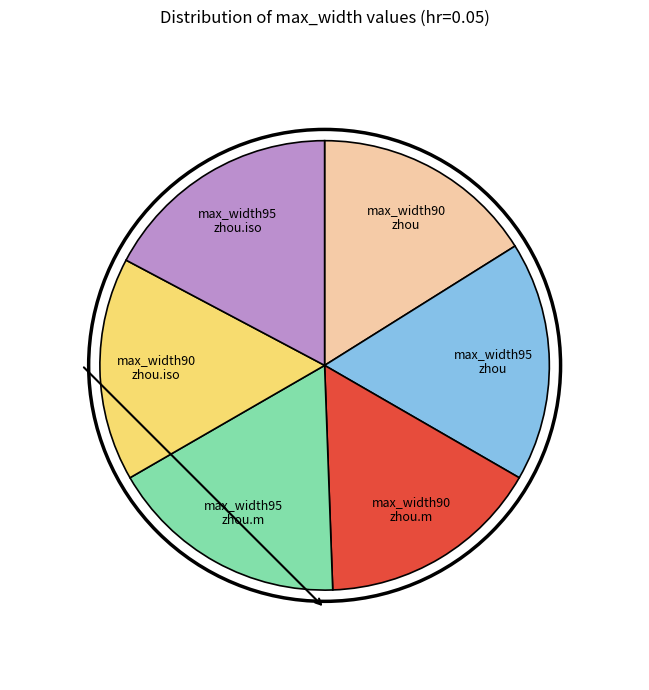

Is there a majority slice in this chart?

No